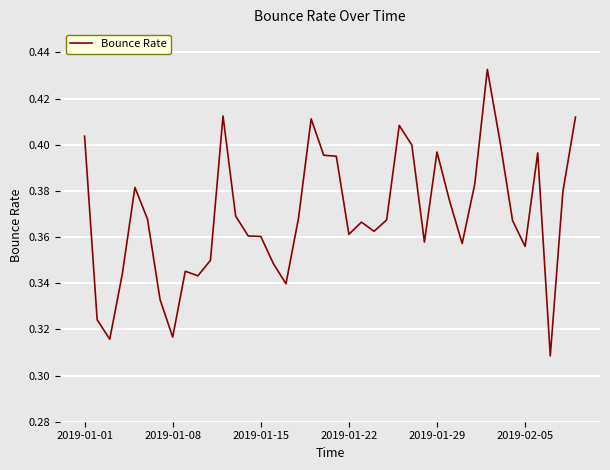

Is this an area chart (filled region under the line)?

No